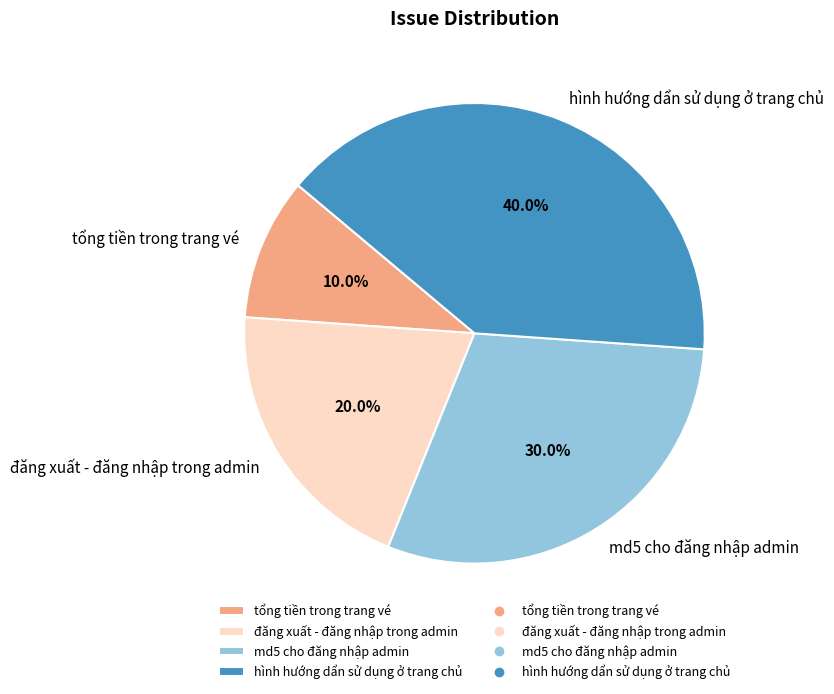

Is there a majority slice in this chart?

No